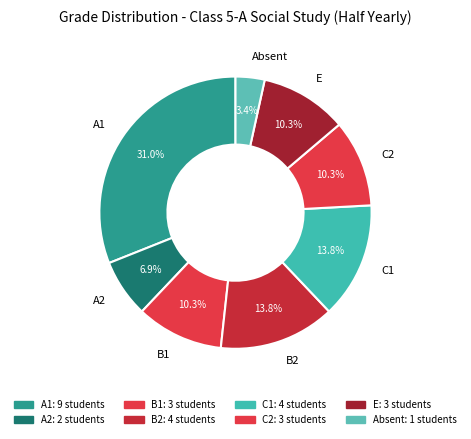

What percentage is NOT represented by B2?

86.2%